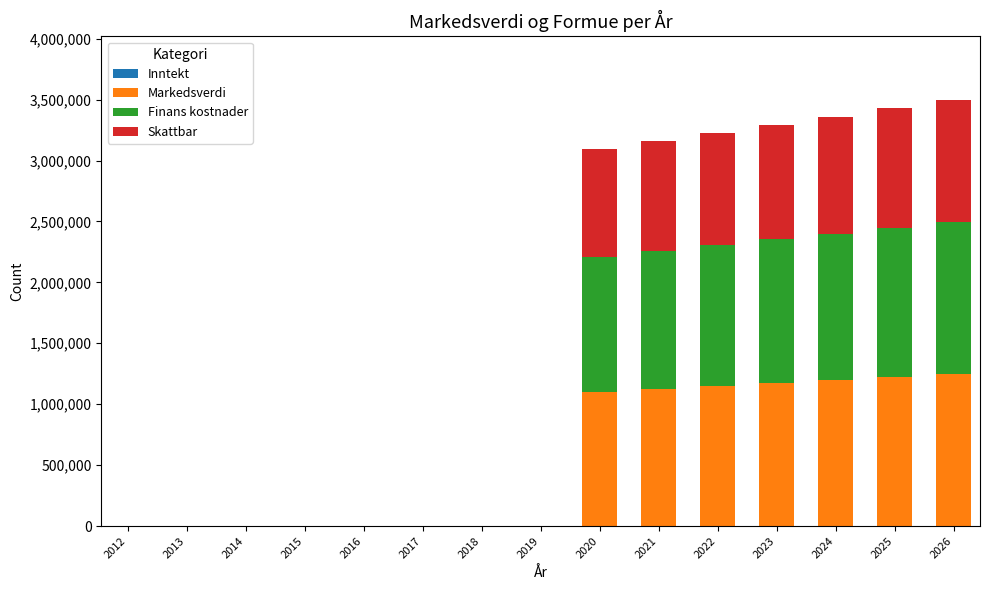

What is the highest value of the Markedsverdi series?

1248000